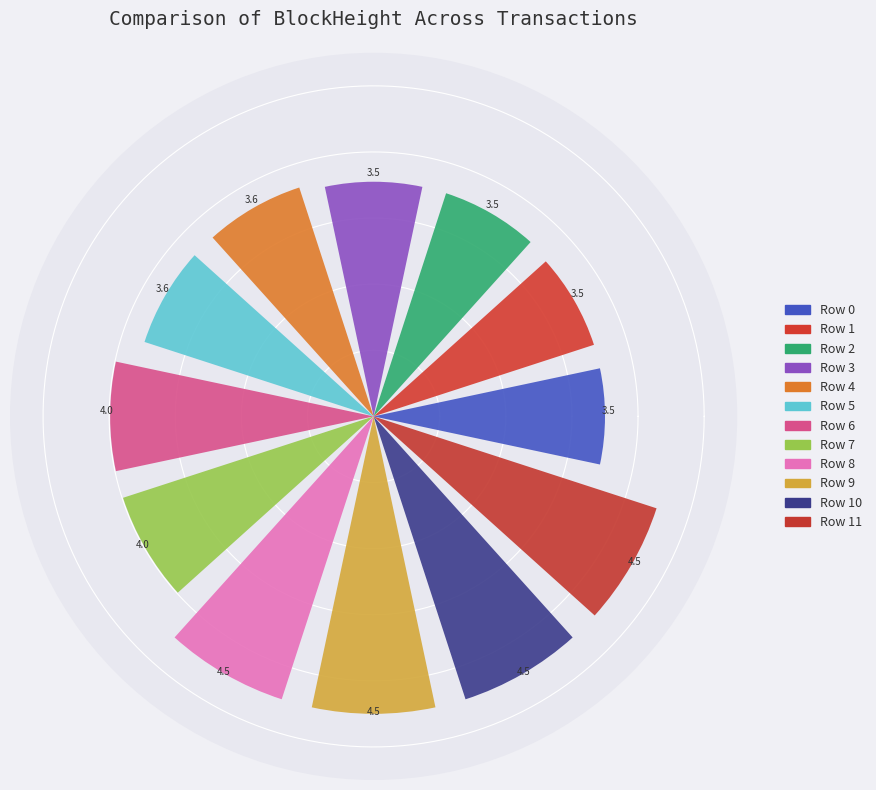

What is the average value?

3.9